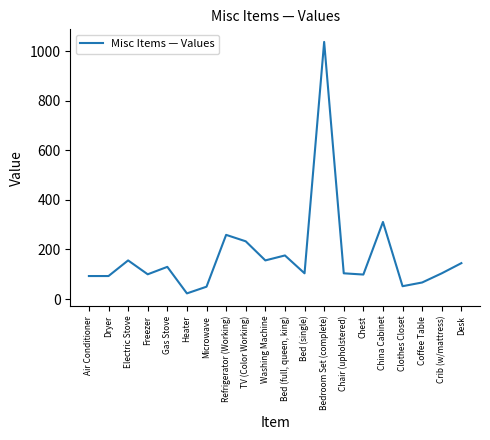

How many lines are shown in the chart?

1